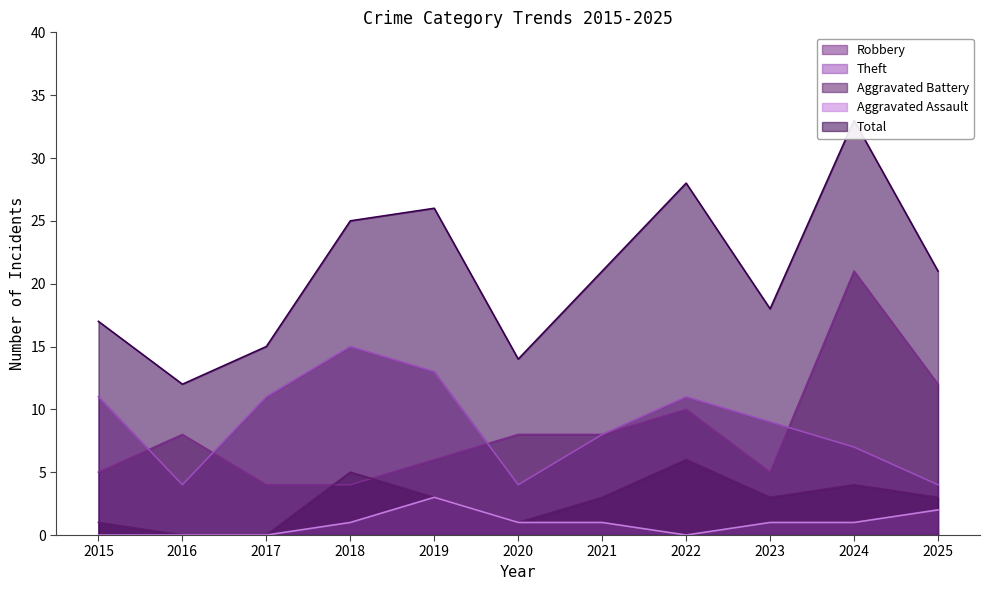

The Robbery series shows 8 at 2015. True or false?

False